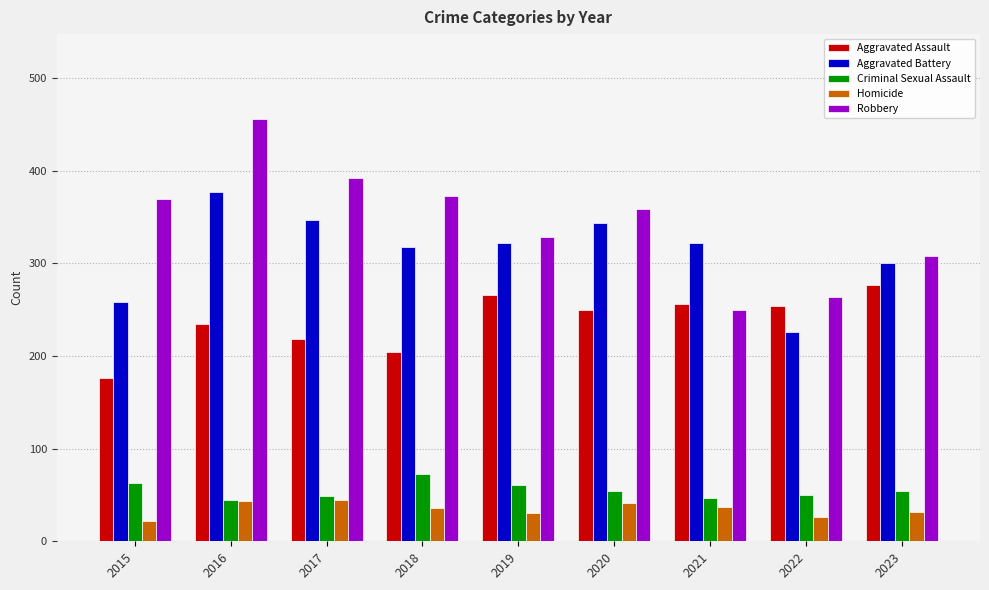

What is the maximum value shown in the chart?

456